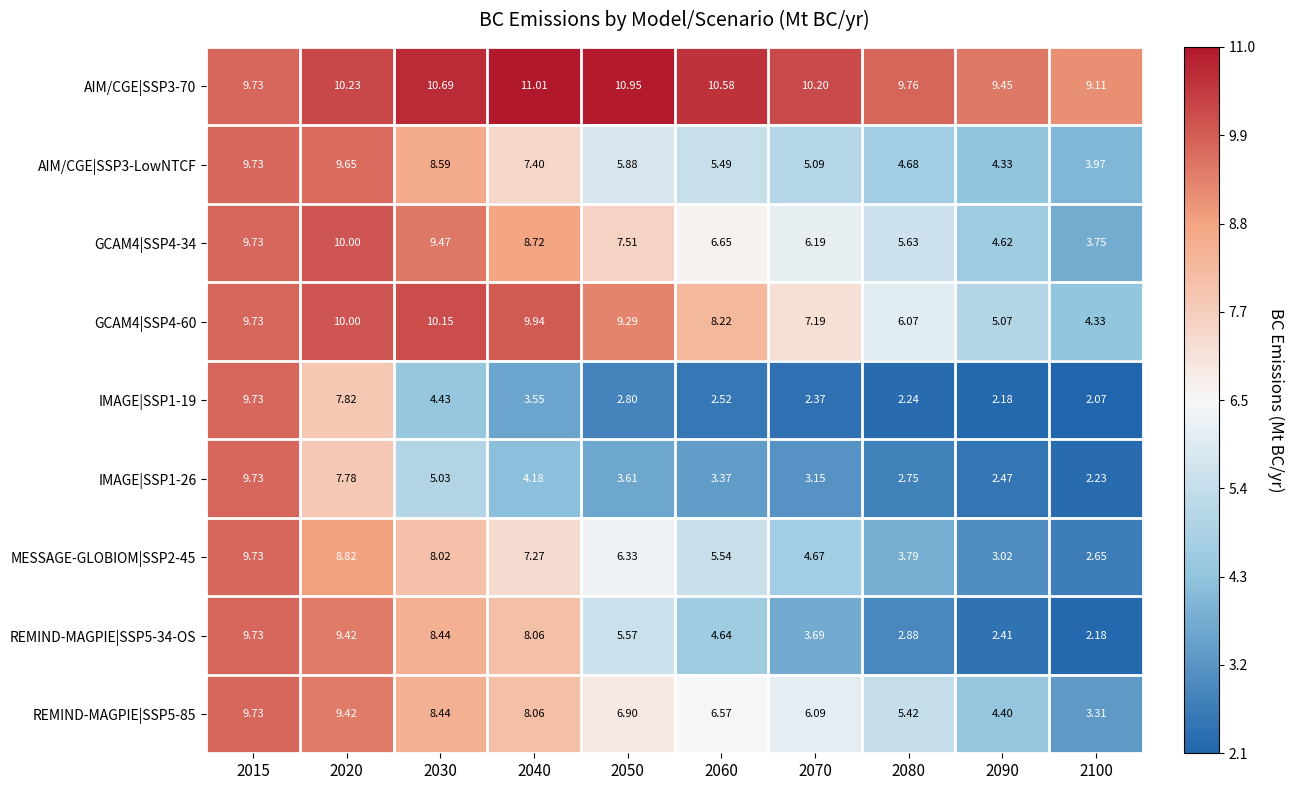

How many categories are shown in the chart?

10